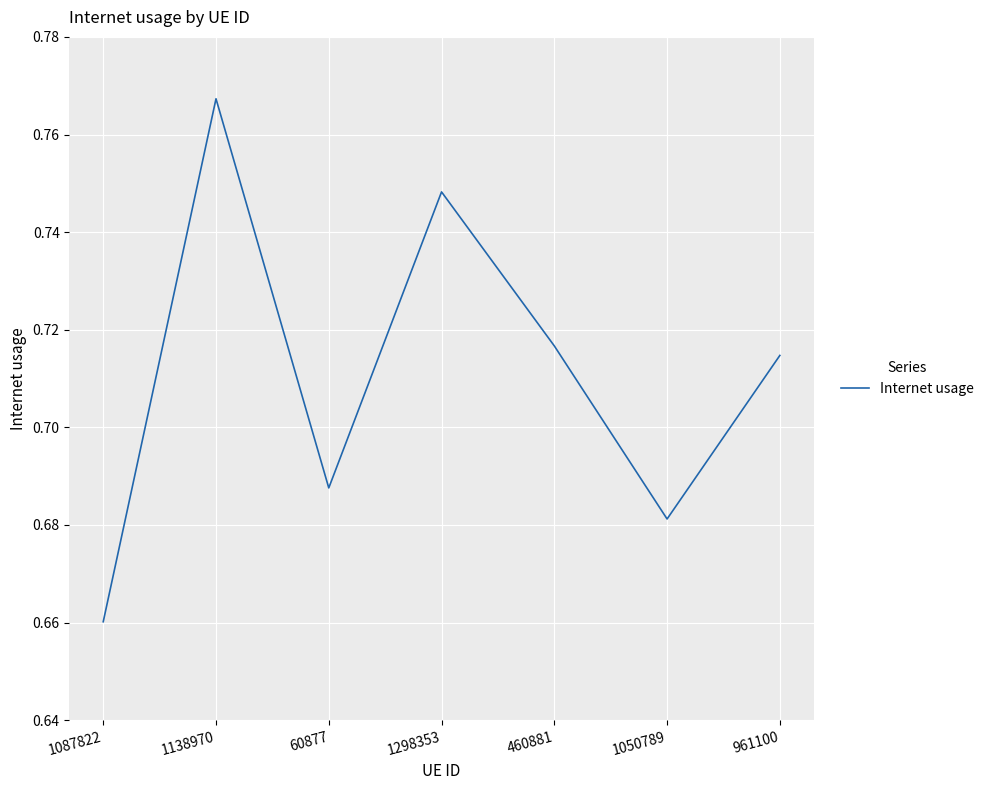

Which category has the lowest value across all series?

1087822